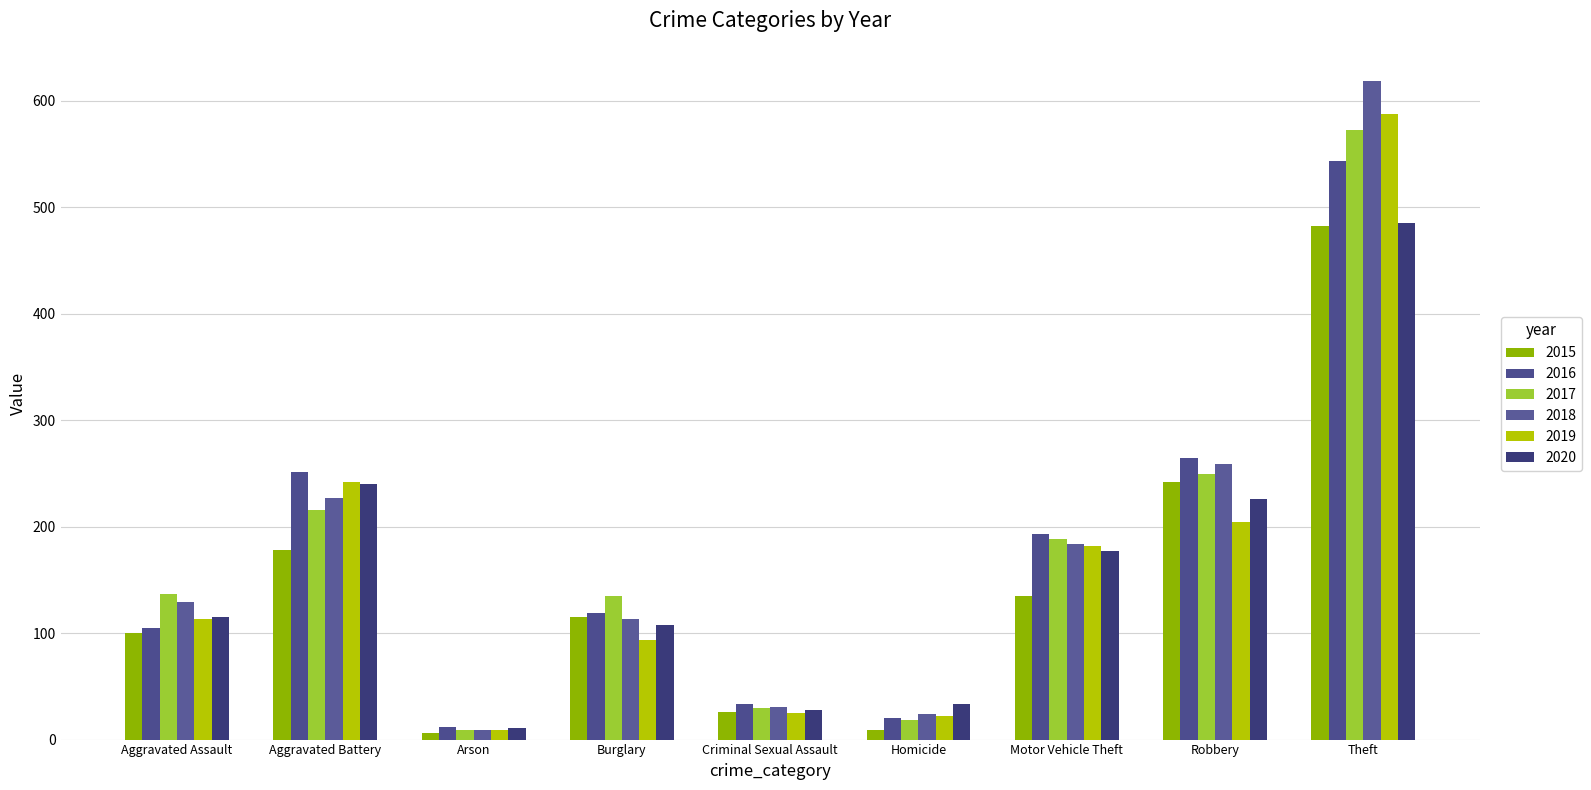

True or false: 2018 has a value of 342 at Theft.

False